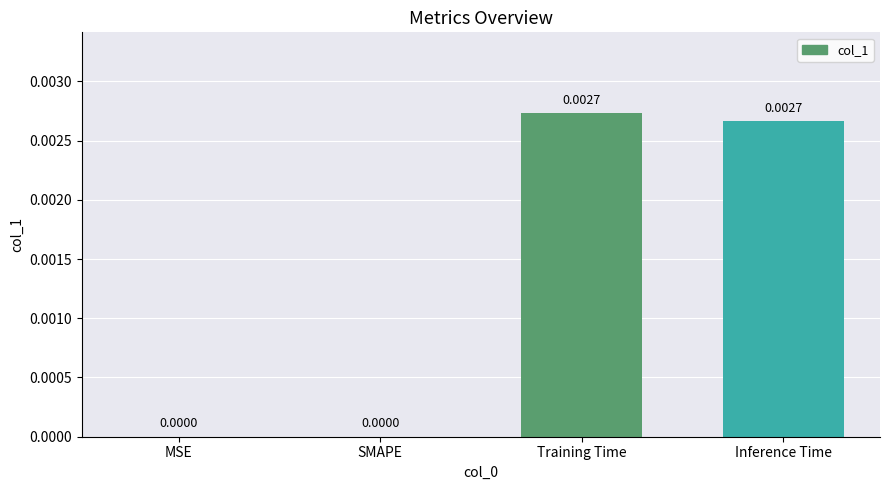

Which has a higher value, SMAPE or Training Time?

Training Time